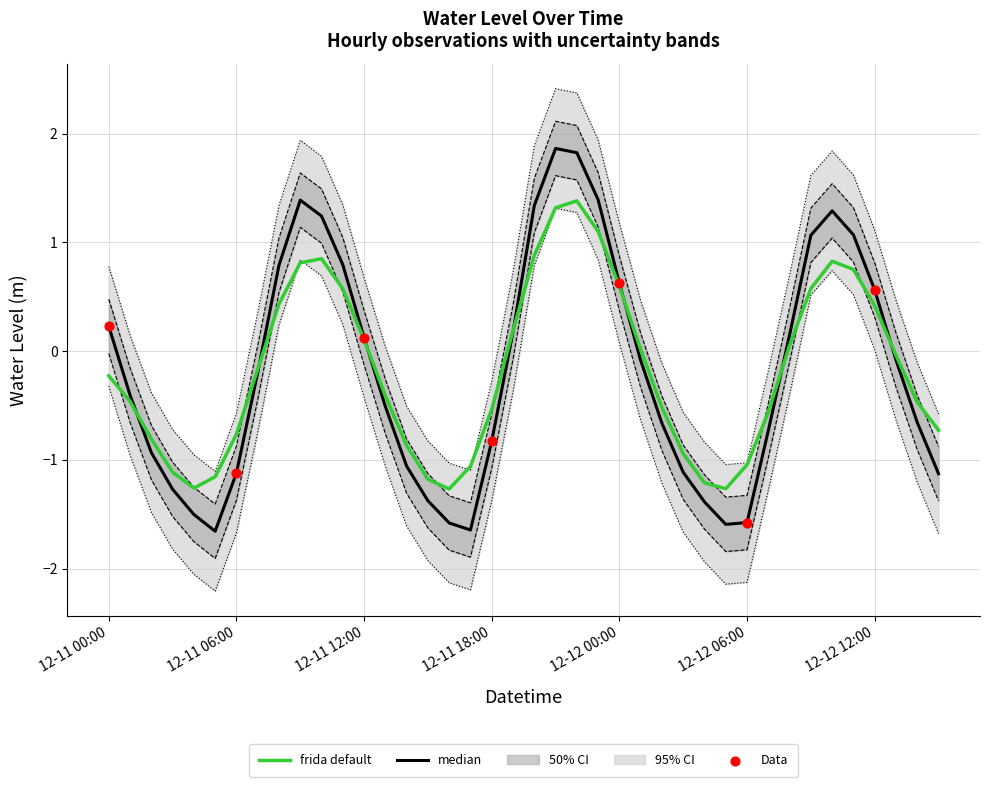

Which has a higher value, 2022-12-11 14:00:00 or 2022-12-11 00:00:00?

2022-12-11 00:00:00